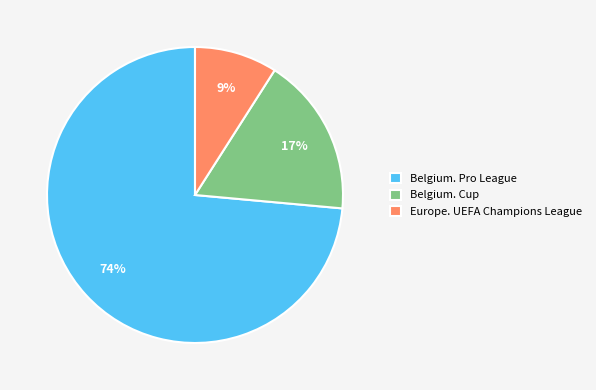

Combined, do Belgium. Pro League and Europe. UEFA Champions League account for over 50%?

Yes